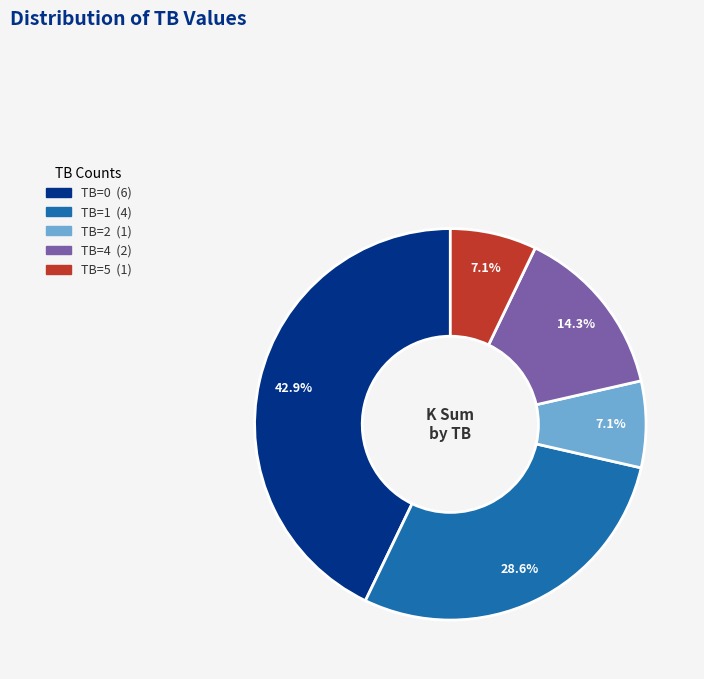

Does TB=1 represent more than half of the total?

No